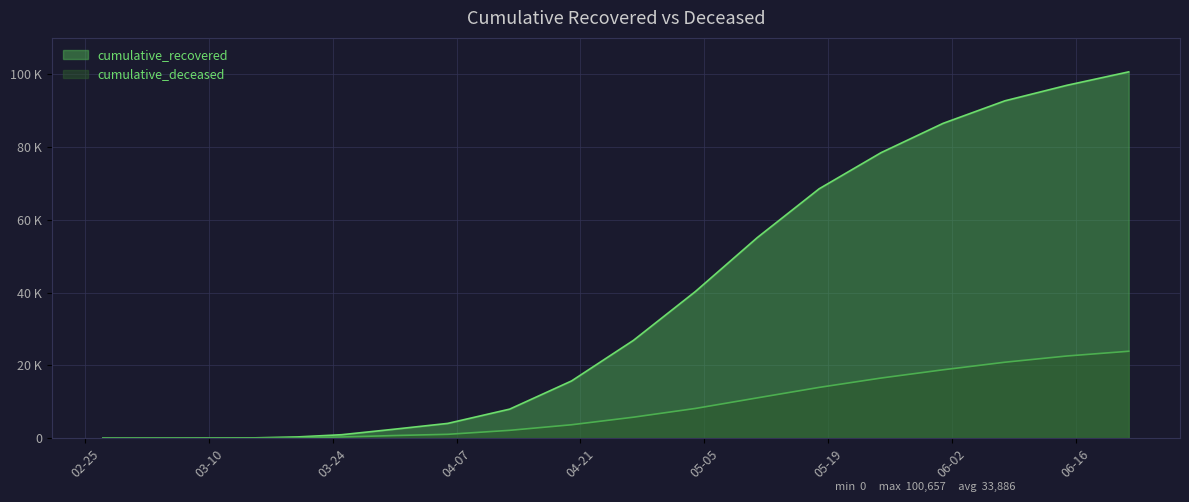

True or false: cumulative_deceased and cumulative_recovered cross at least once.

False